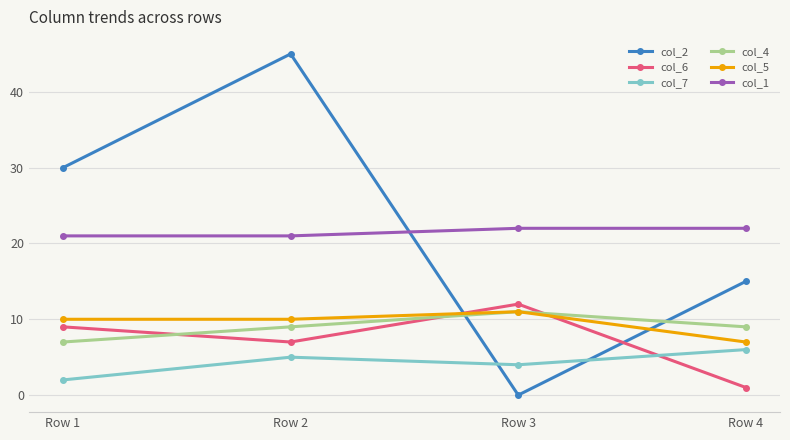

Which series changed the most between Row 2 and Row 3?

col_2